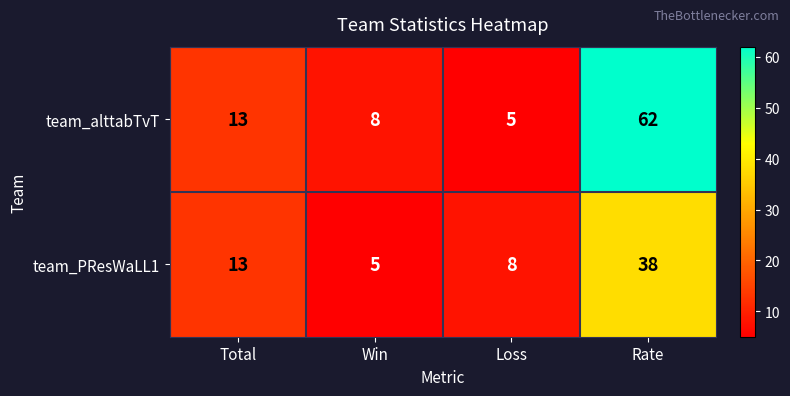

The value of team_alttabTvT at Win is 11. True or false?

False